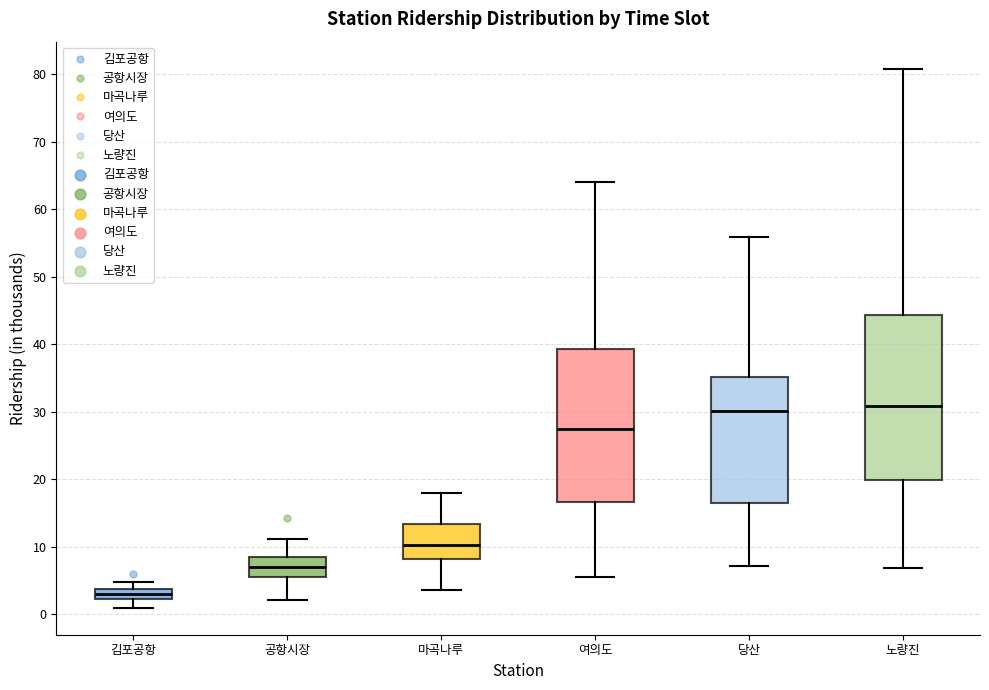

Comparing the boxes themselves (not the whiskers), which one is the tallest?

노량진